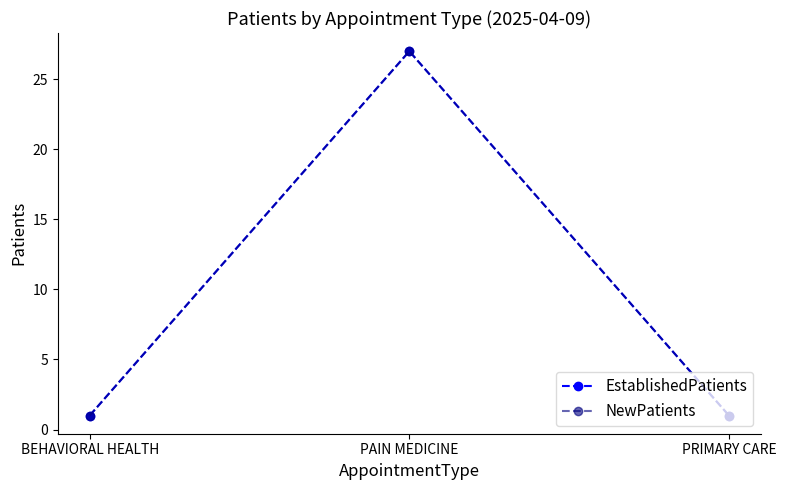

Does the chart have visible grid lines?

No